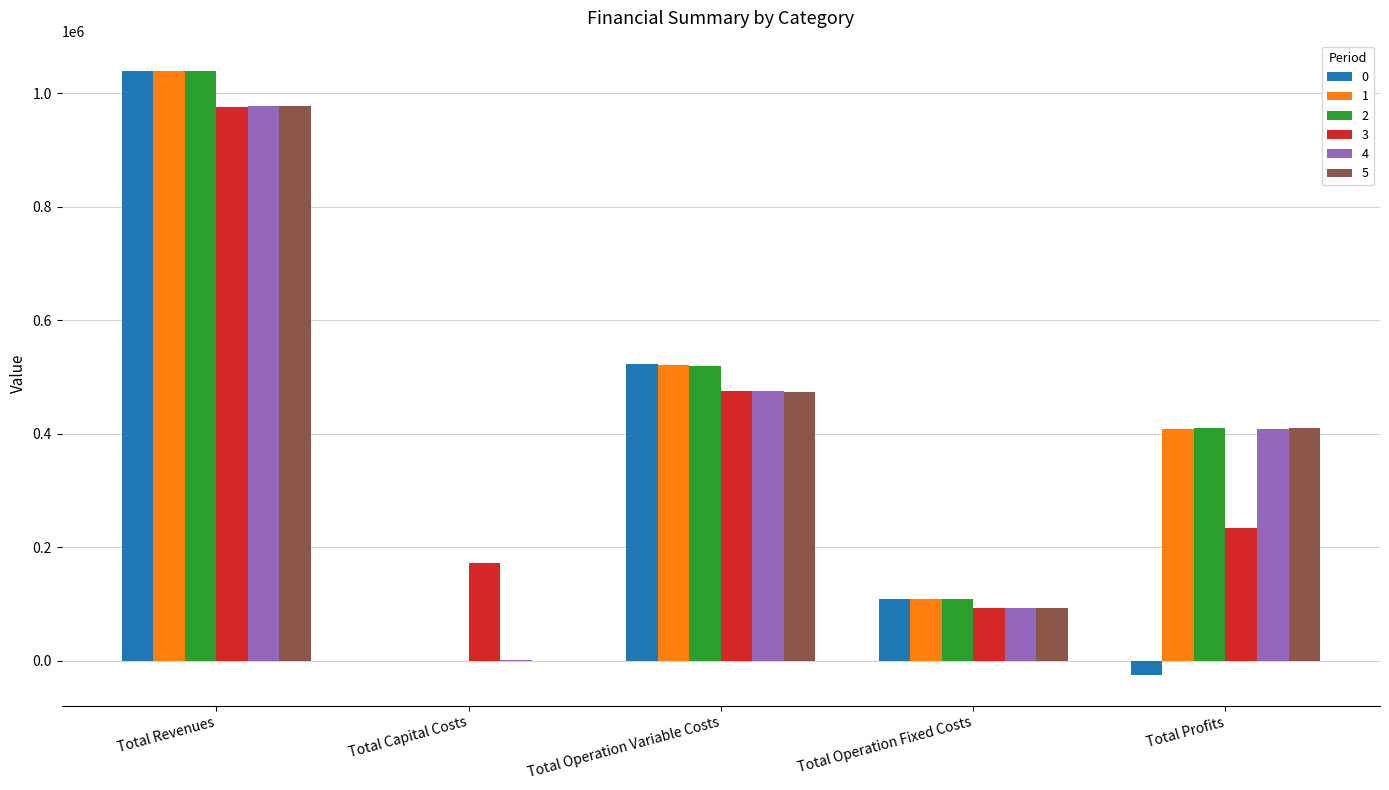

What is the difference between the 4 values at Total Revenues and Total Profits?

568612.2